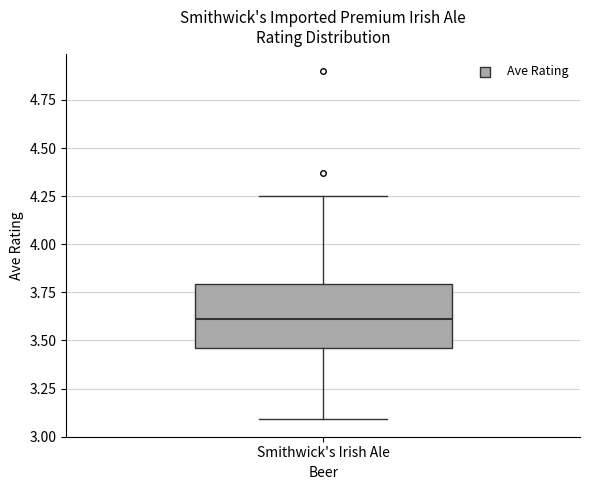

Transcribe this box plot: give where the median line is, the range the box spans, and where the two whiskers end, as read against the y-axis. The values are not printed on the chart, so give them approximately, as read against the axis.

median 3.60, box 3.45 to 3.80, whiskers 3.10 to 4.25